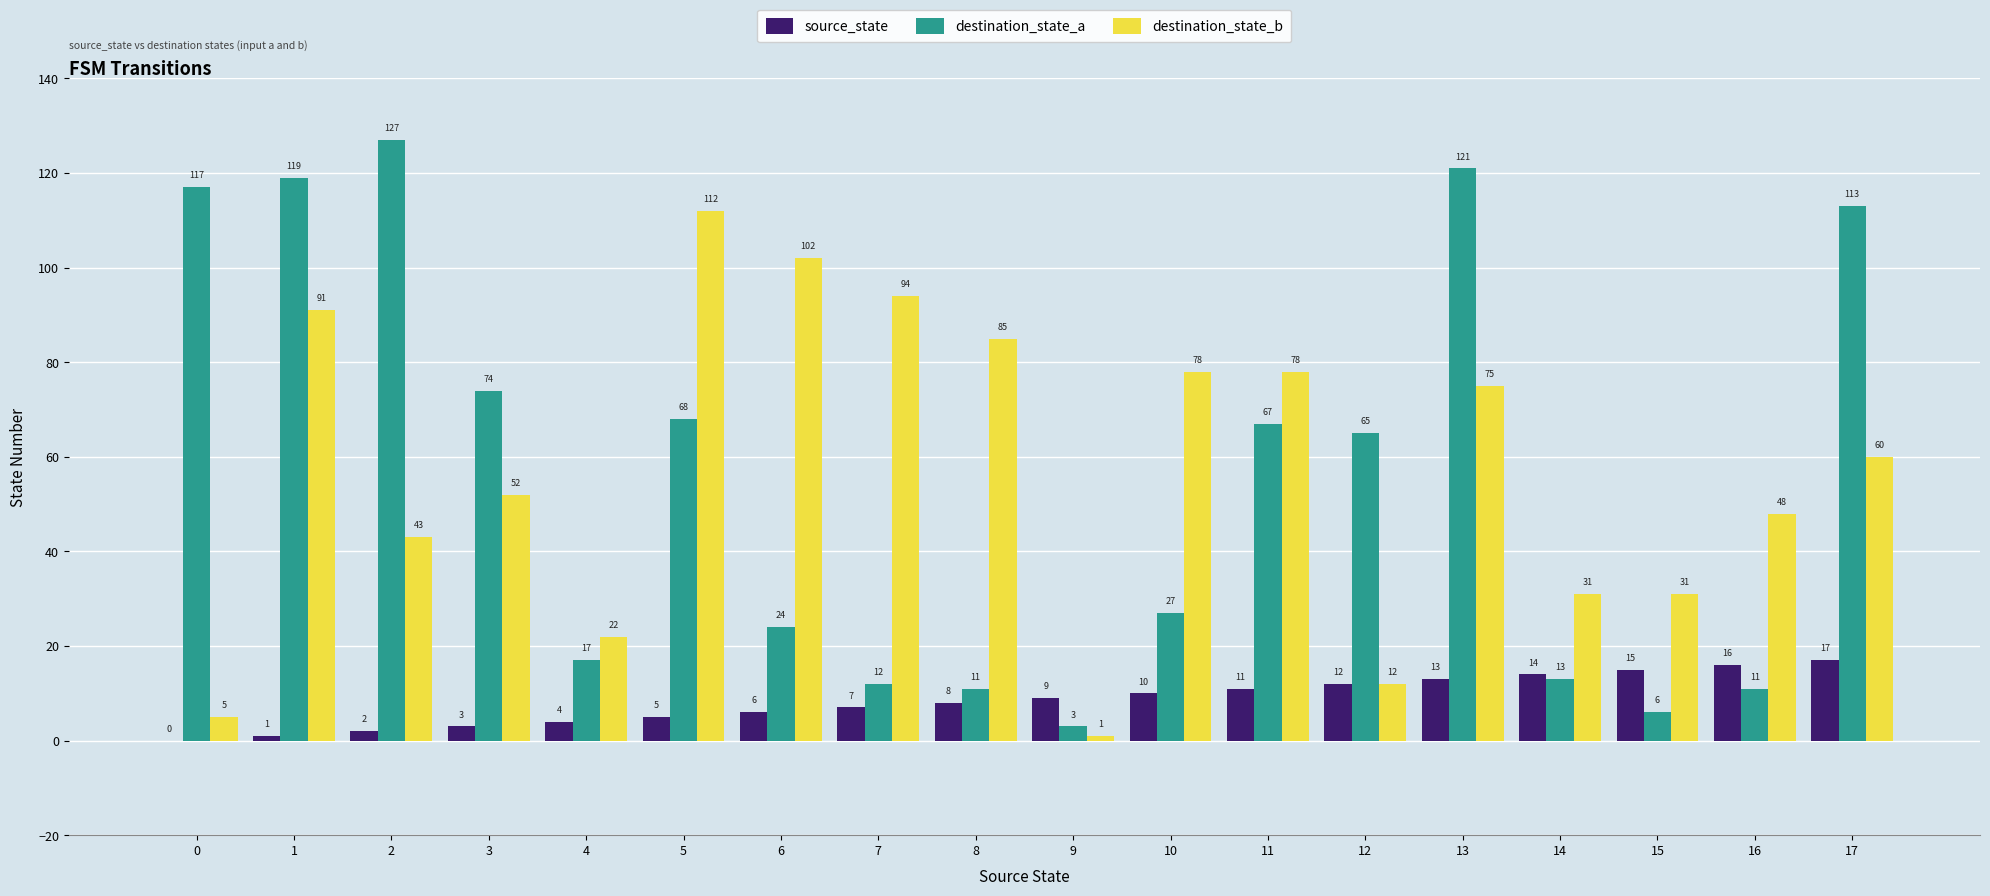

What is the sum of the destination_state_b values at 10 and 0?

83